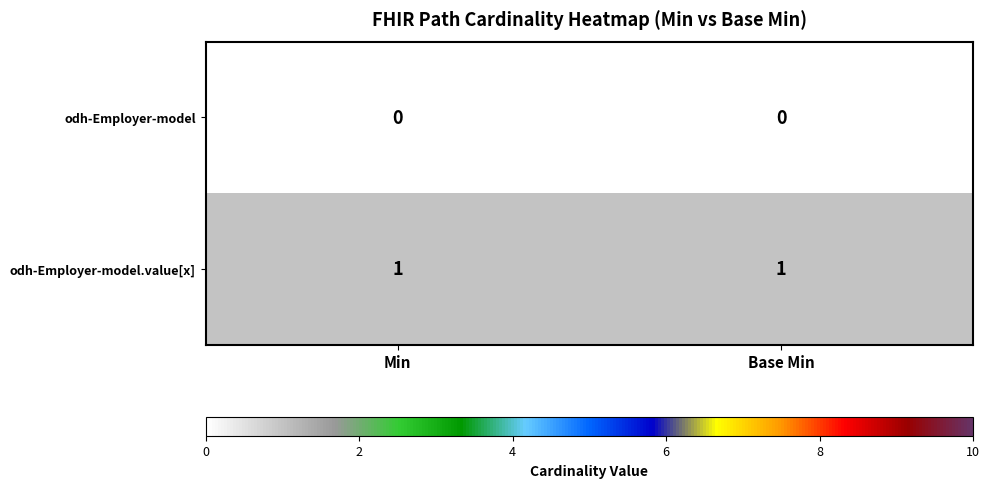

What is the difference between the highest and lowest values at Min?

1